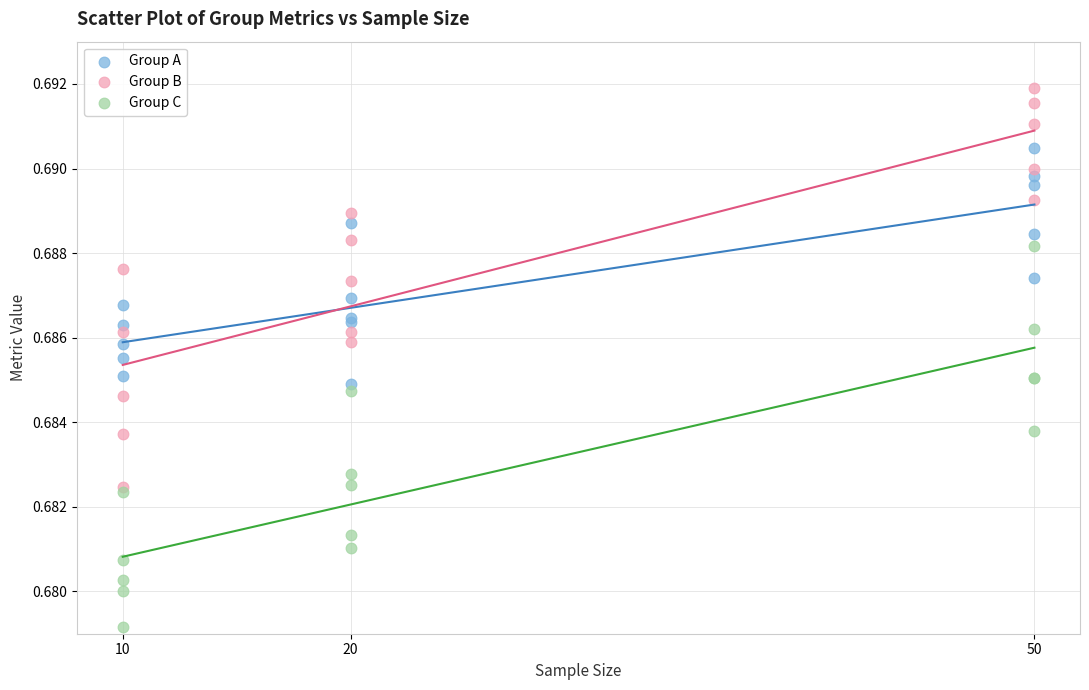

Which series reaches the maximum Y coordinate?

Group B